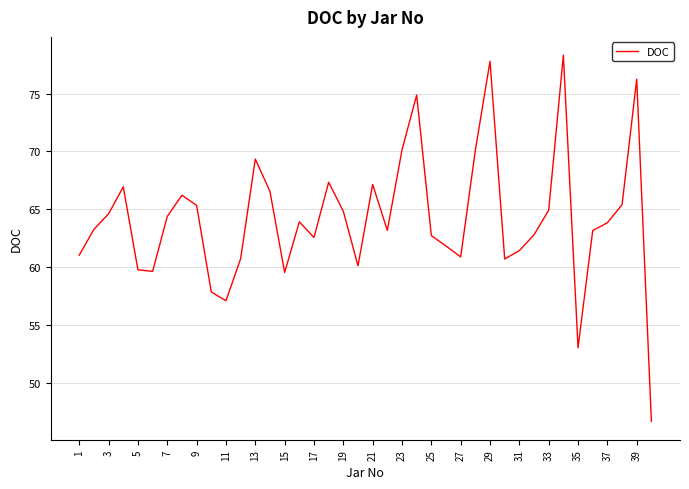

What is the difference between the maximum and minimum values?

31.6